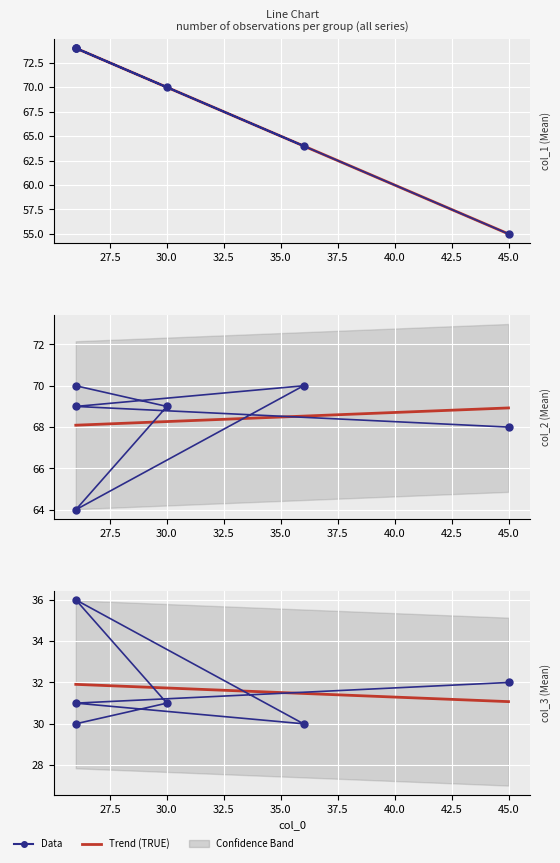

What is the value of the Trend (TRUE) point at the 2nd from the left?

31.9